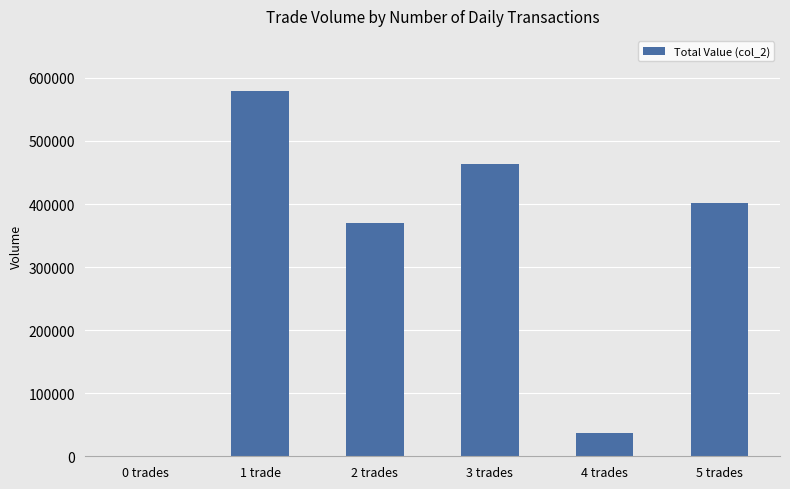

Is it true that the value at 4 trades is 61647?

False